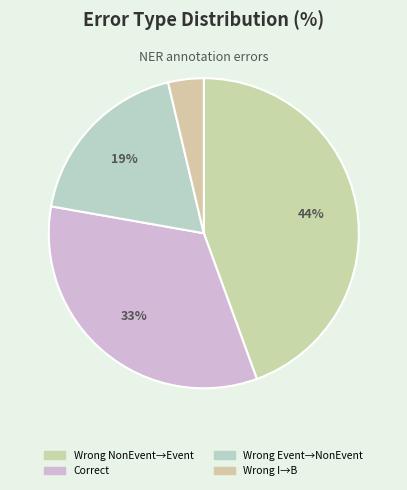

What is the largest slice in the pie chart?

Wrong_Entity_NonEvent_as_Event